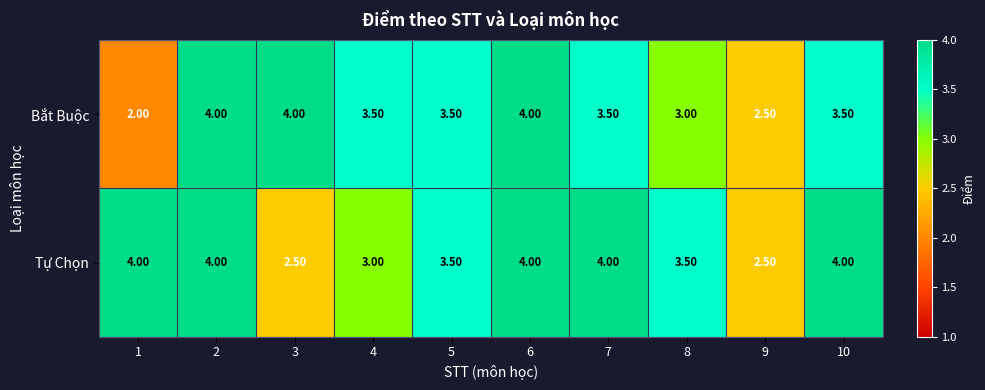

Is the value of Bắt Buộc at 8 greater than the value of Tự Chọn at 10?

No